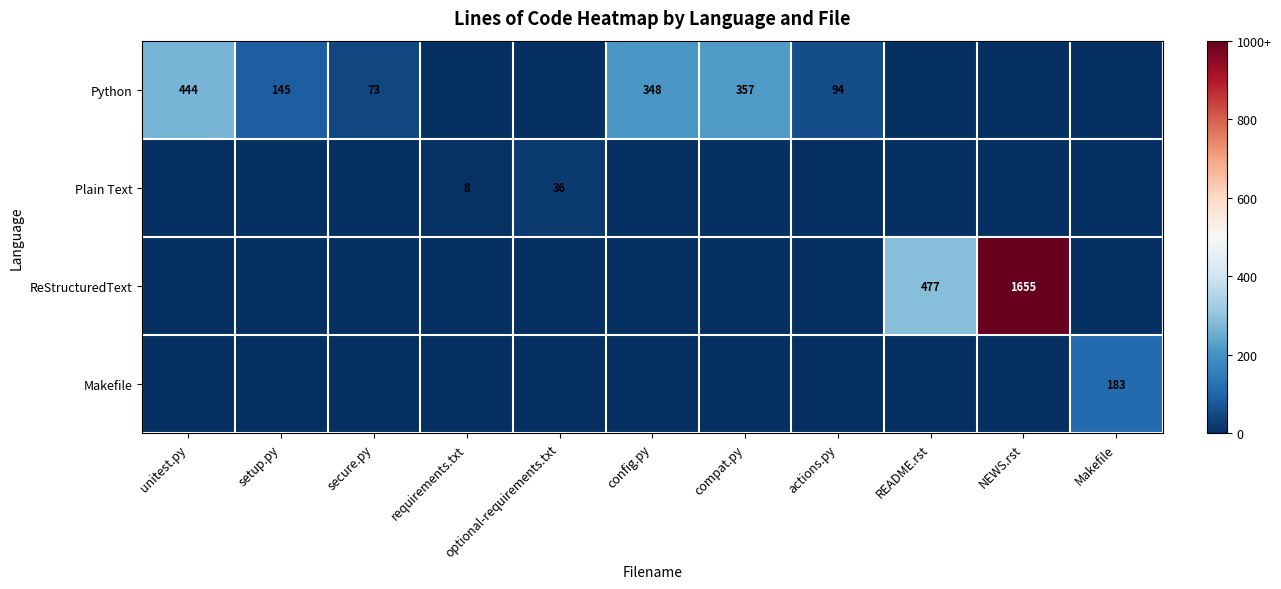

At which category is the sum across all series the highest?

NEWS.rst